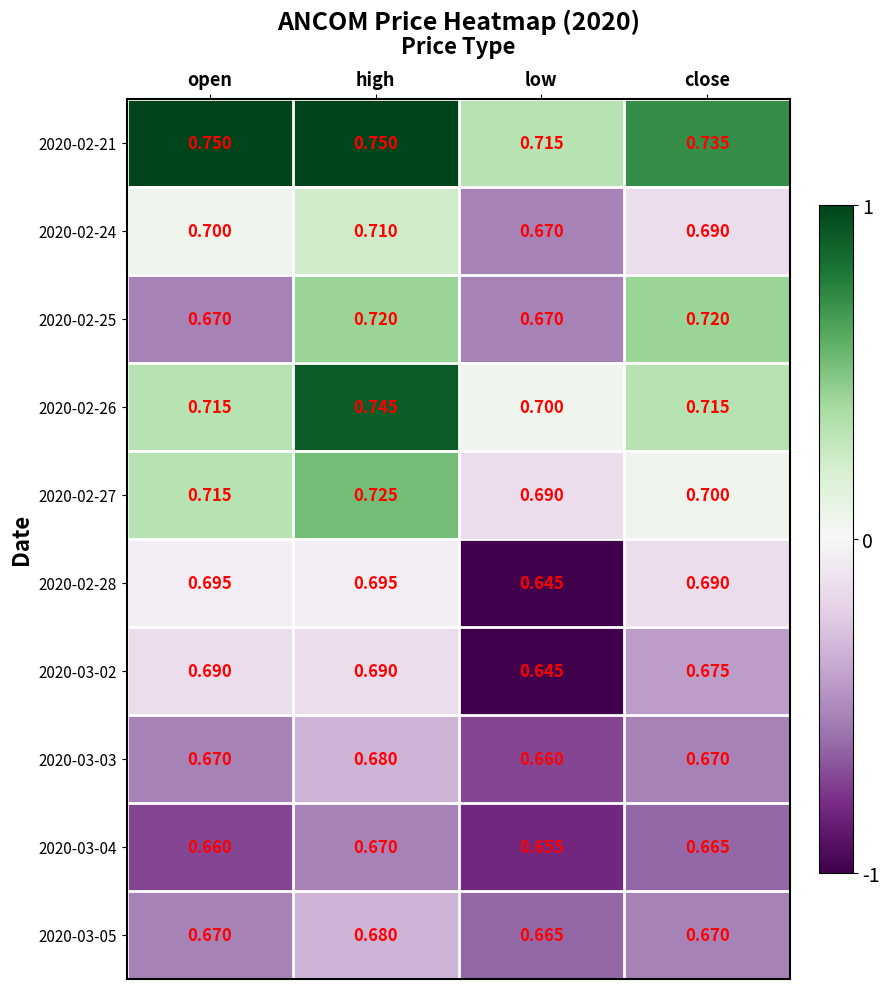

What is the difference between the highest and lowest values at high?

0.1